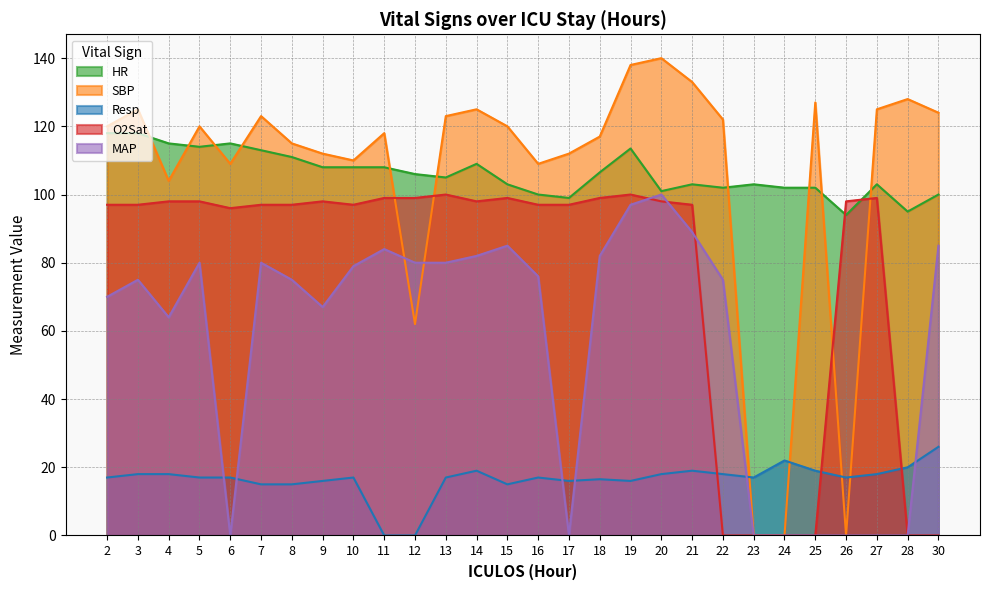

What is the sum of all O2Sat values?

2155.0